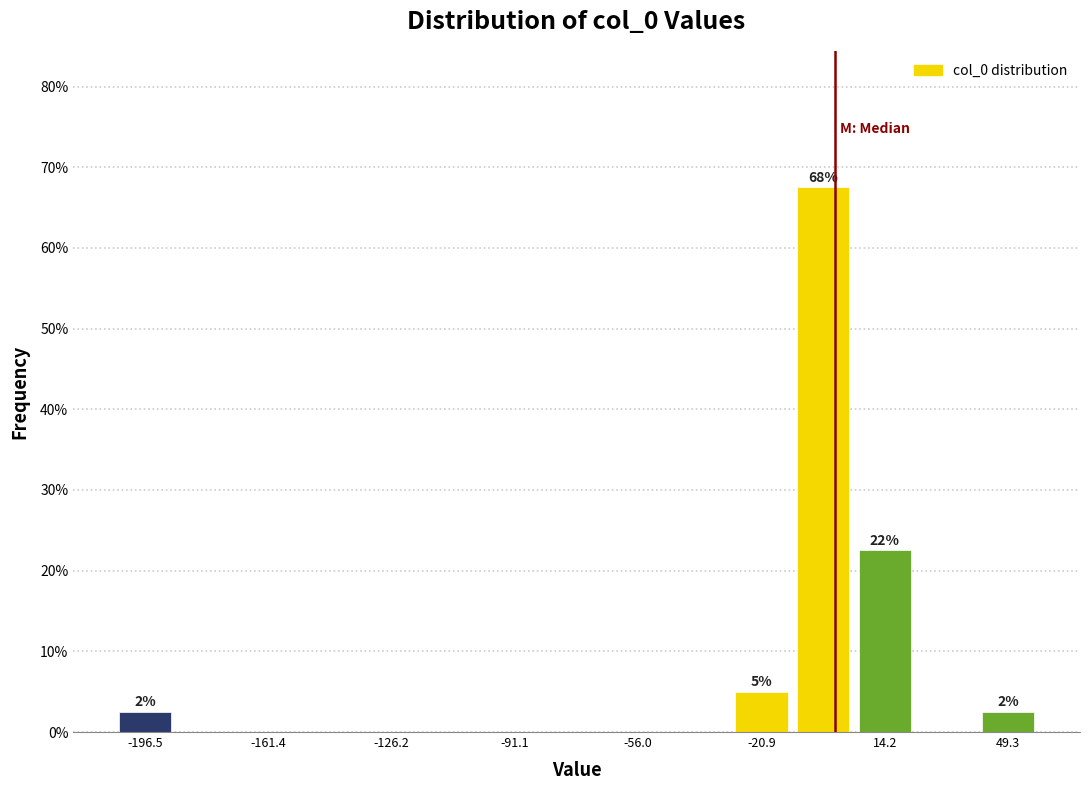

Read against the x-axis, roughly where is the centre of the tallest bar?

-5